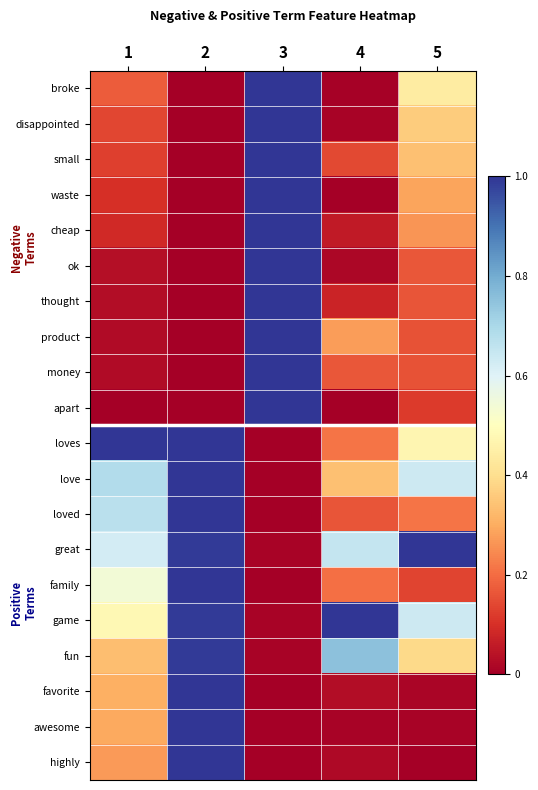

Rank the series by their maximum value, from highest to lowest.

broke, disappointed, small, waste, cheap, ok, thought, product, money, apart, loves, love, loved, great, family, game, favorite, awesome, highly, fun